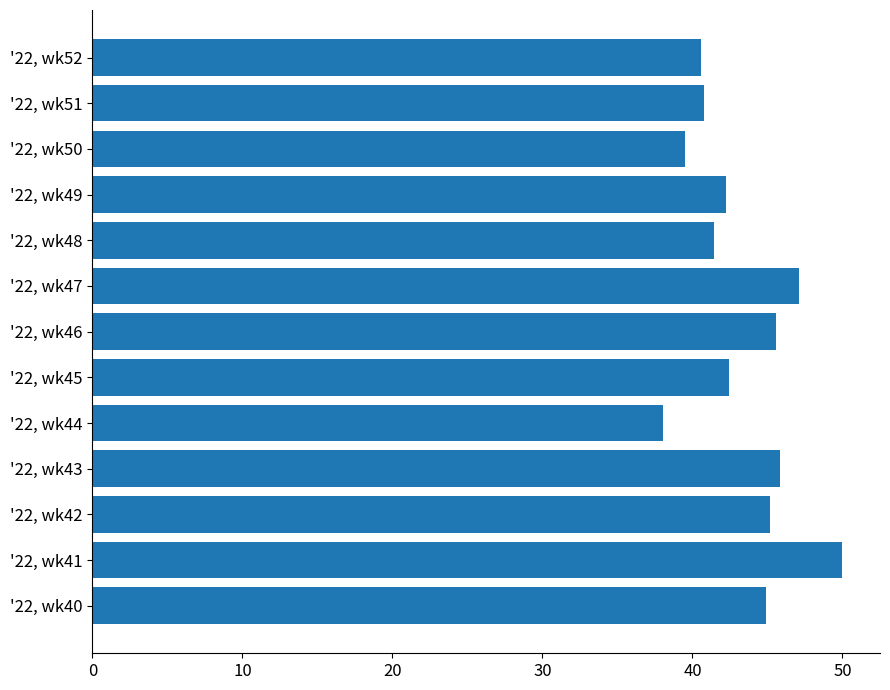

What is the greatest value displayed?

50.0